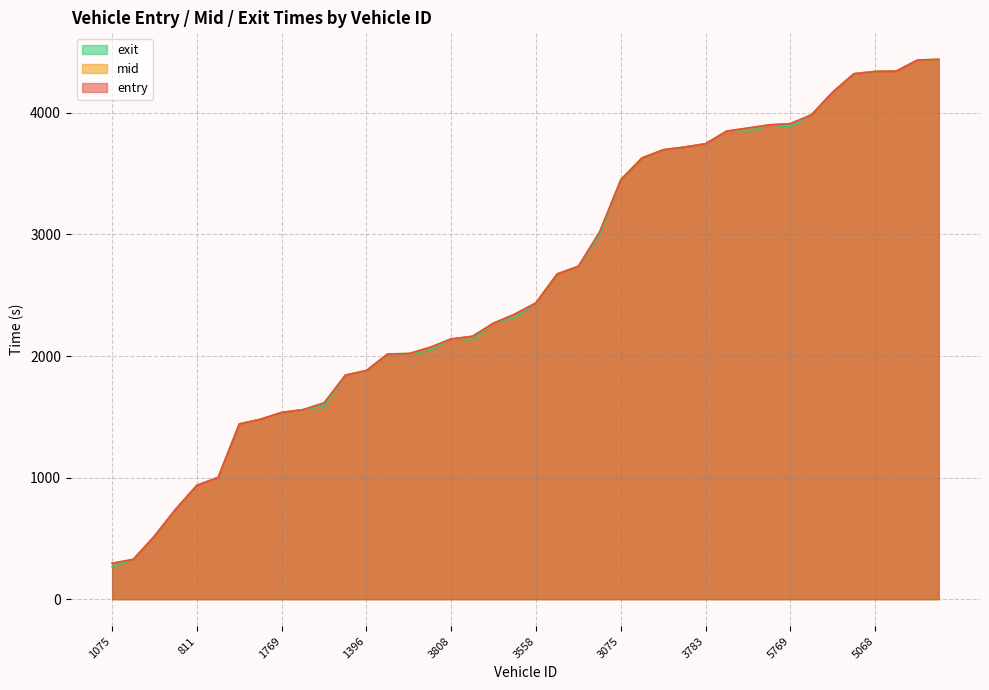

Is it true that mid equals 6085.1 at 5557?

False